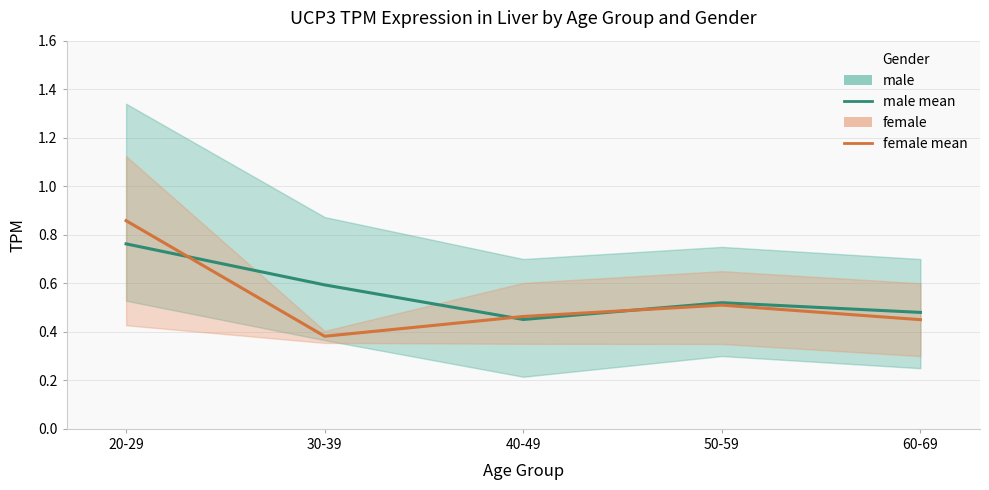

How many lines are shown in the chart?

2